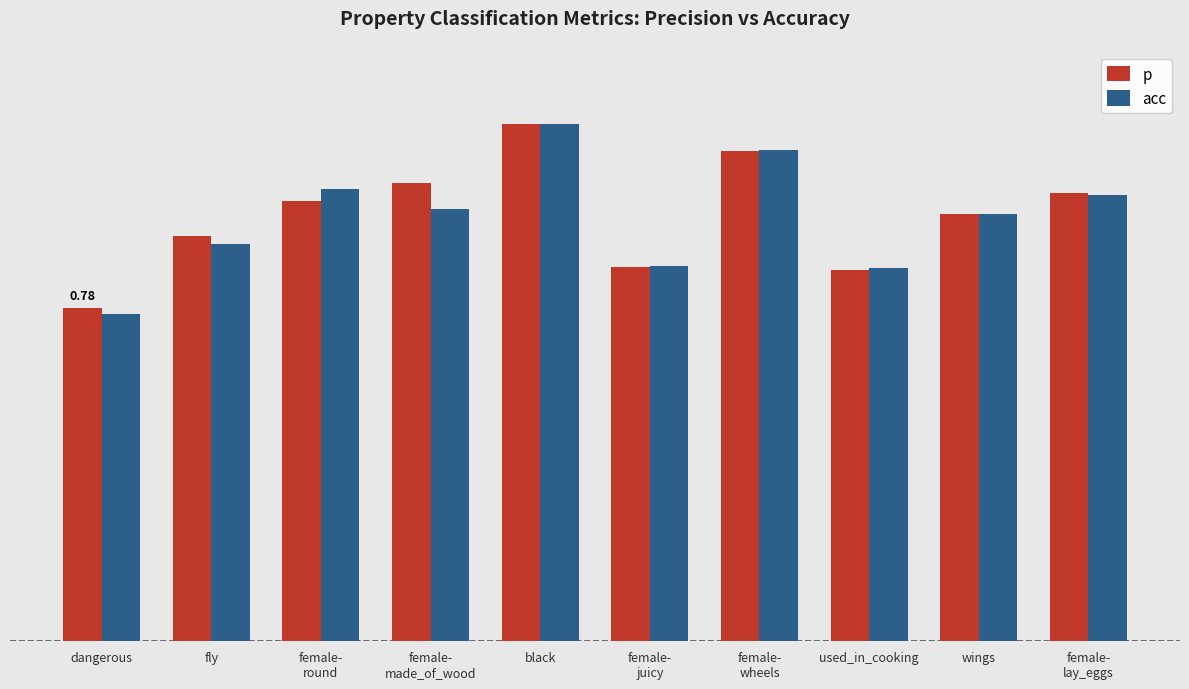

What are all the series names shown in the legend?

p, acc